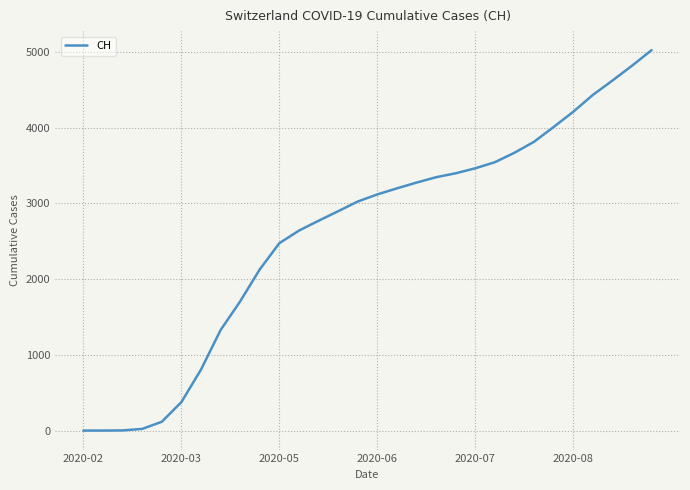

What is the maximum value shown in the chart?

5023